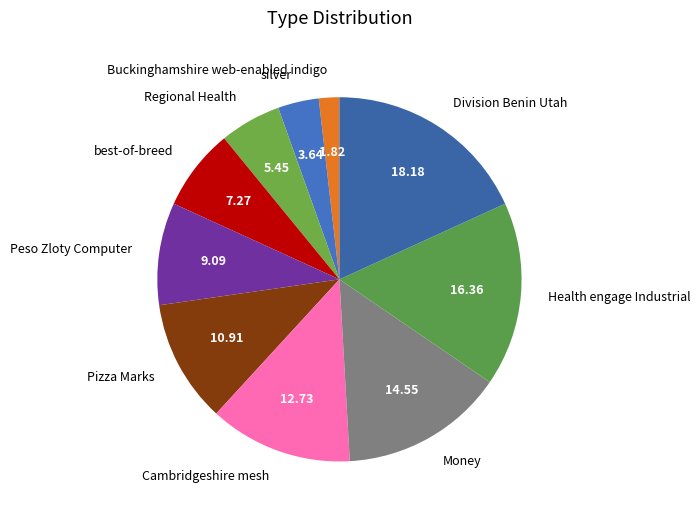

Is the sum of Health engage Industrial and silver greater than half?

No